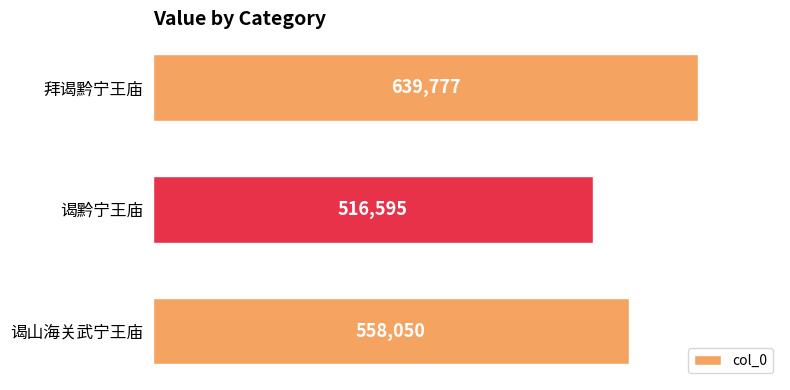

Are the bars grouped side by side (vs. stacked)?

No